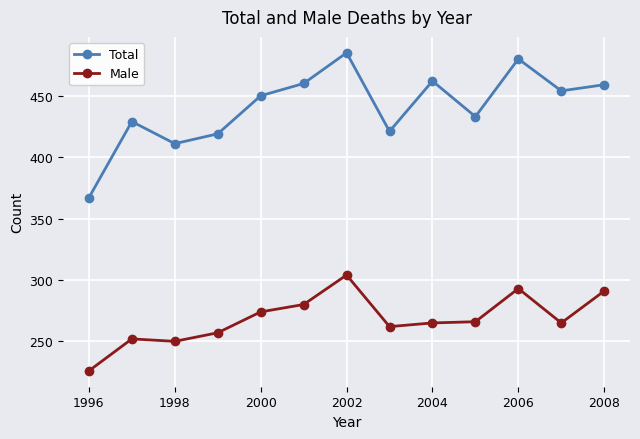

What is the difference between the maximum and minimum values in the Male series?

78